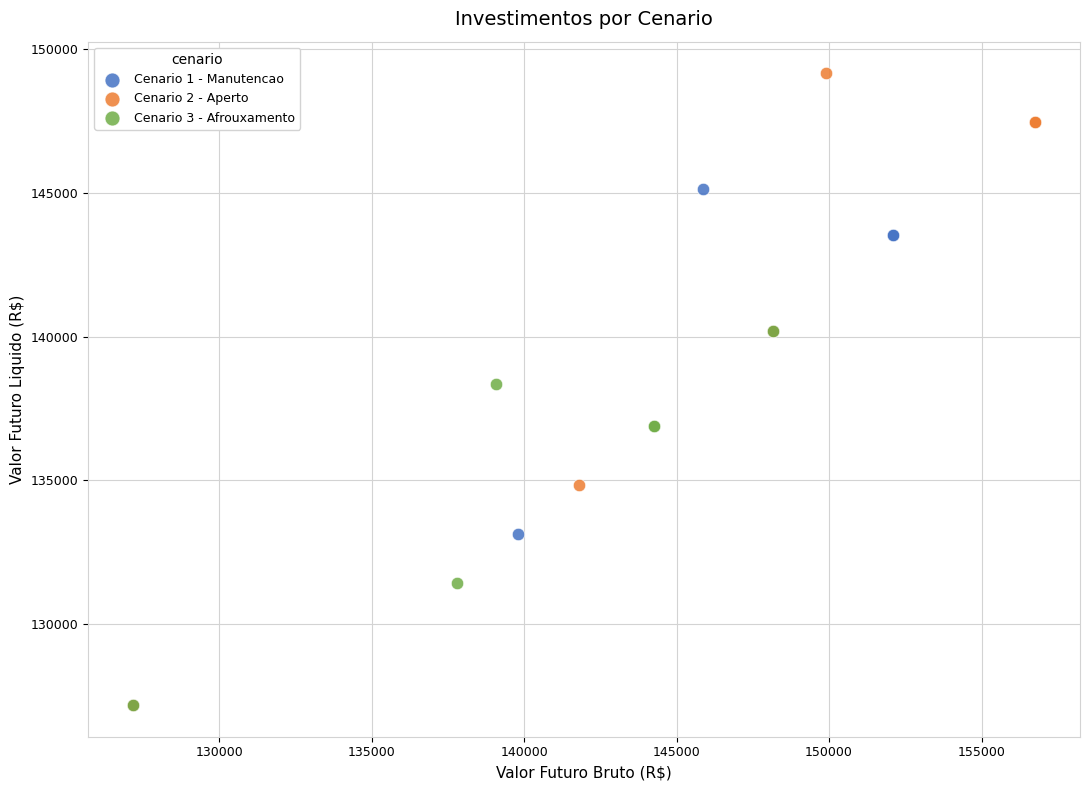

Which series contains the highest Y value?

Cenario 2 - Aperto